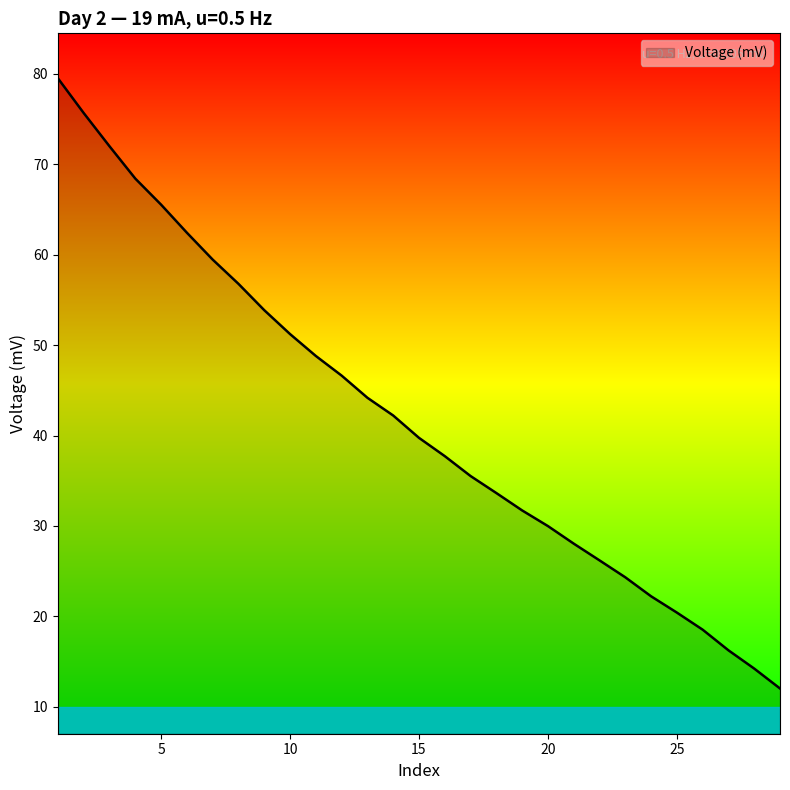

What is the difference between the maximum and minimum values?

67.4